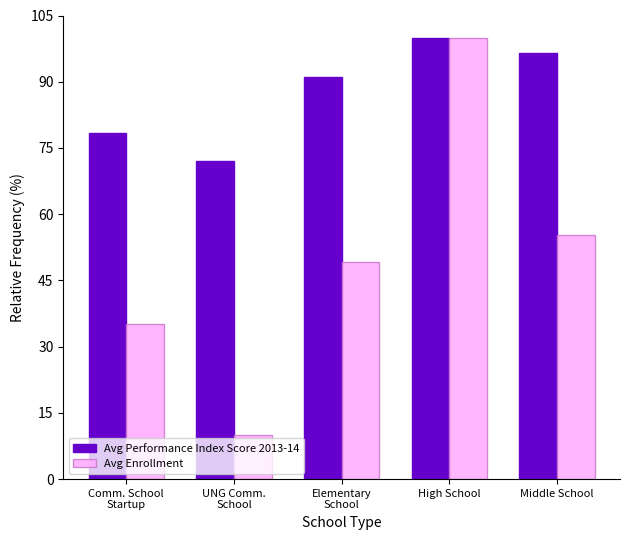

What position from the right is Comm. School
Startup?

5